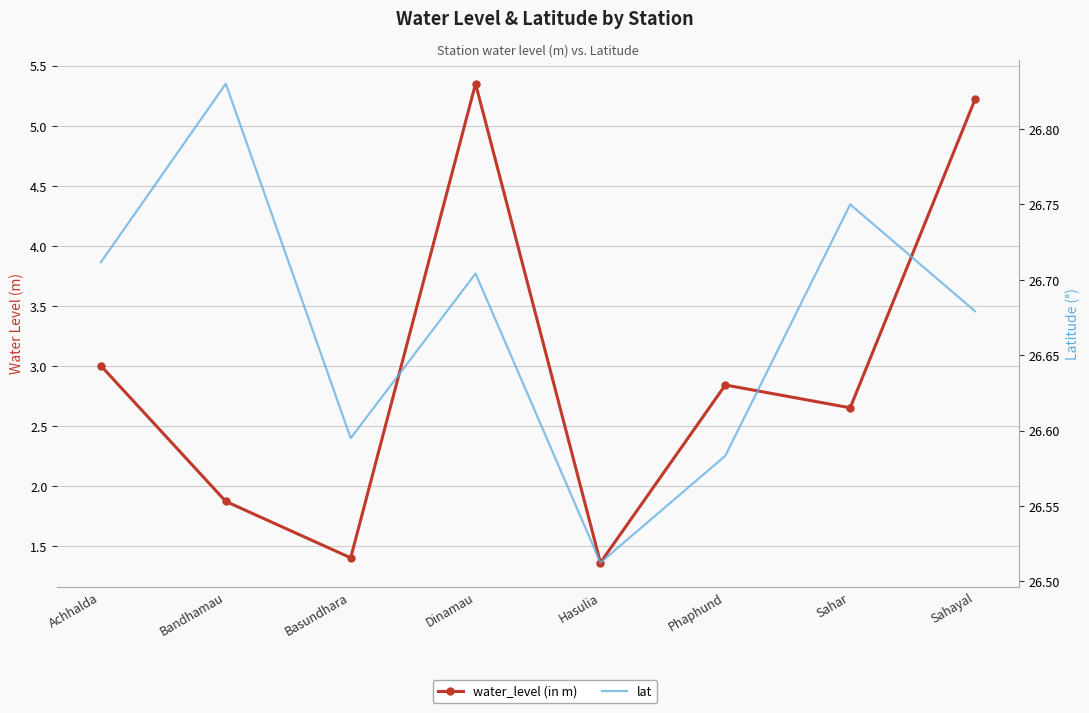

How many lines are shown in the chart?

2